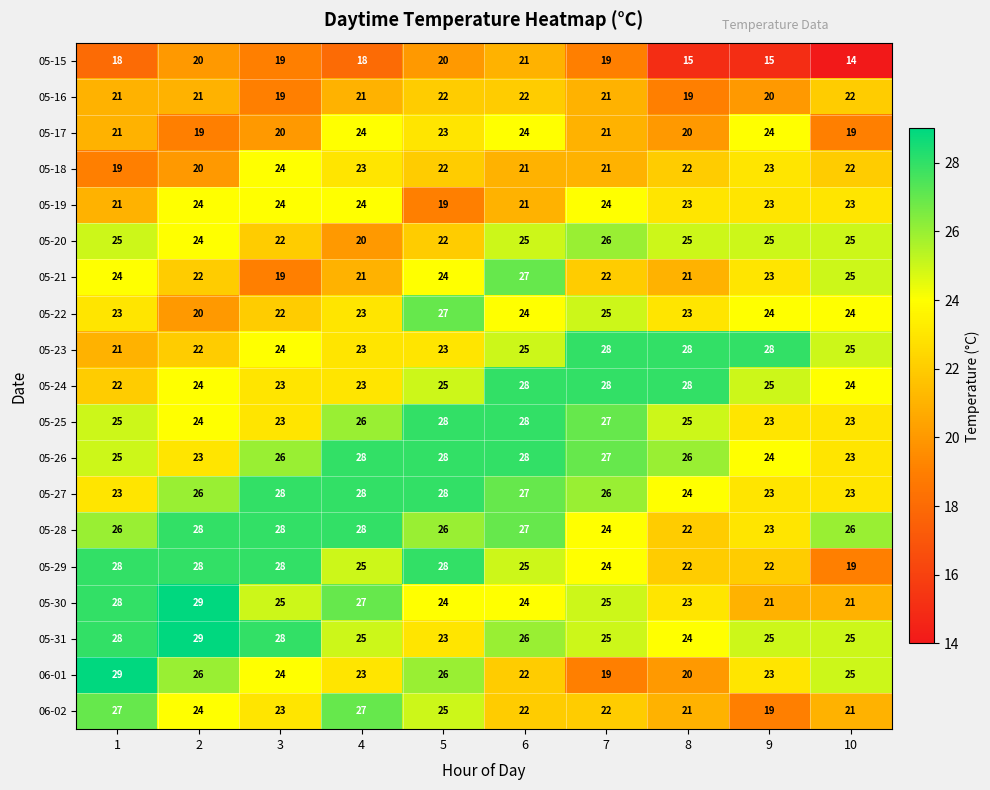

At which category is the sum across all series the highest?

6